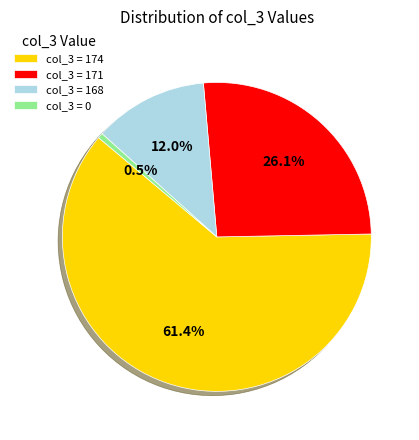

Between col_3 = 174 and col_3 = 0, which is larger?

col_3 = 174